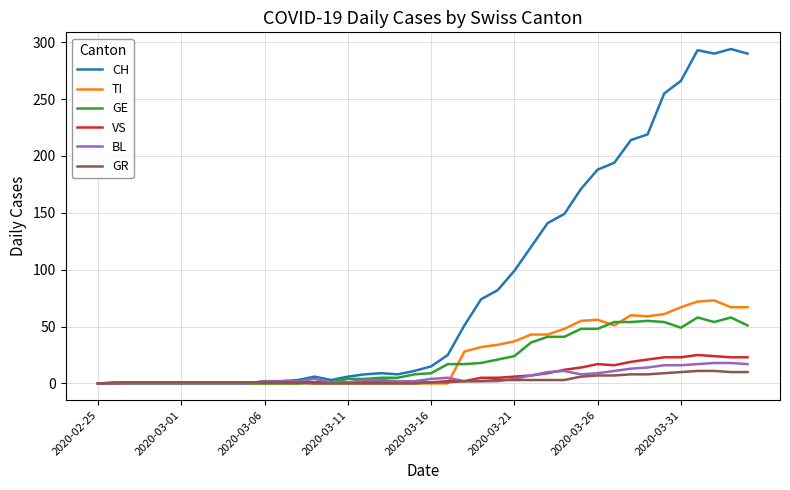

Which series has the largest range (max minus min)?

CH